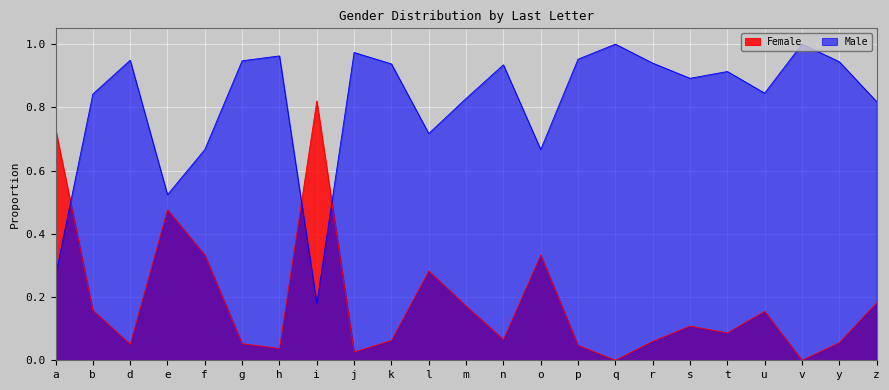

At which category is the sum across all series the highest?

a